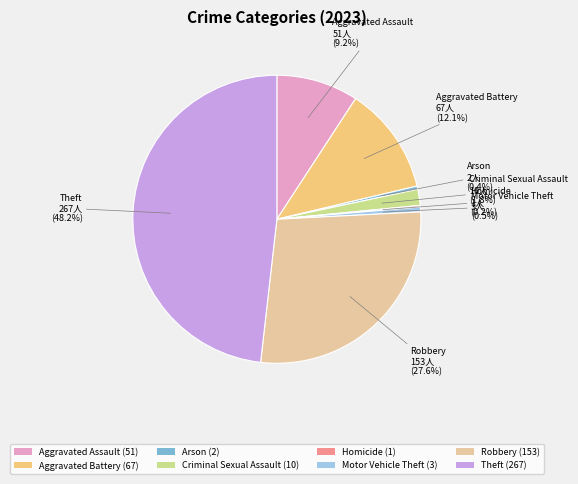

The Aggravated Battery slice represents 19% of the pie. True or false?

False